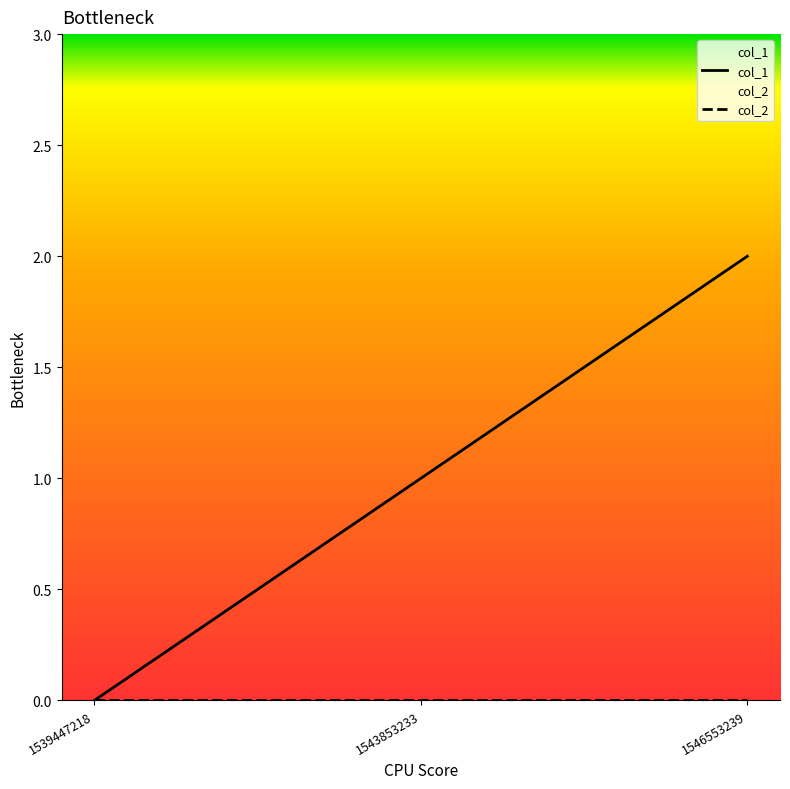

Reading left to right, what are all the values shown in this chart?

col_1: 0	1	2
col_2: 0	0	0